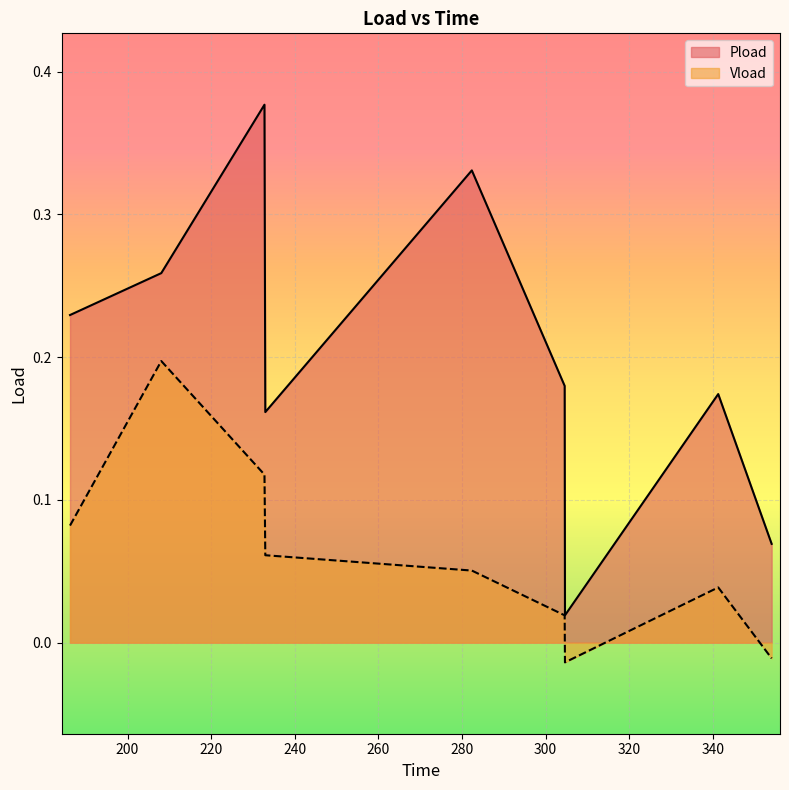

True or false: Pload and Vload intersect in this chart.

False